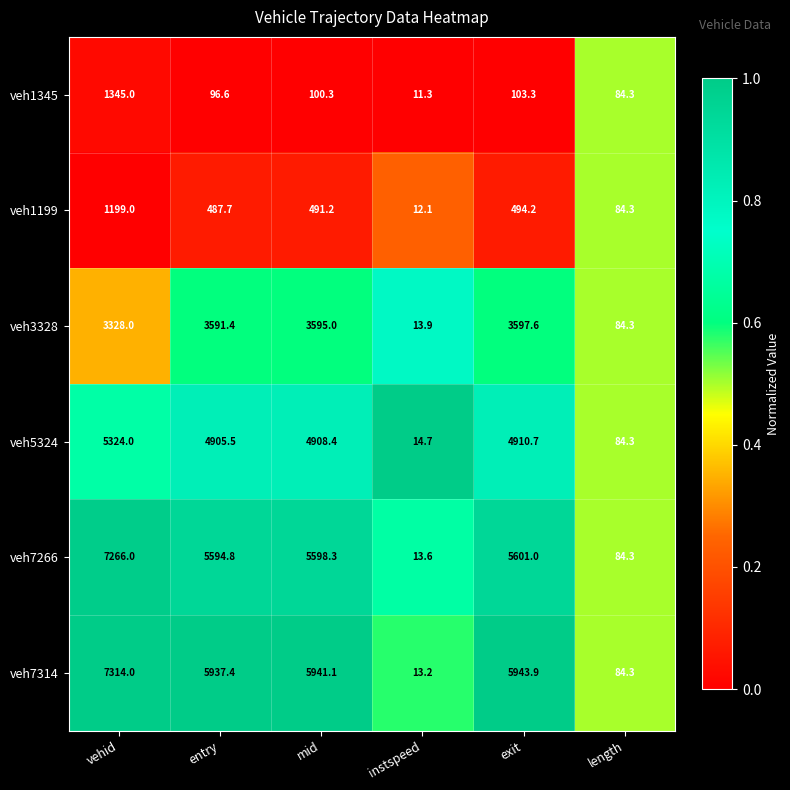

At which category does the chart reach its minimum across all series?

instspeed